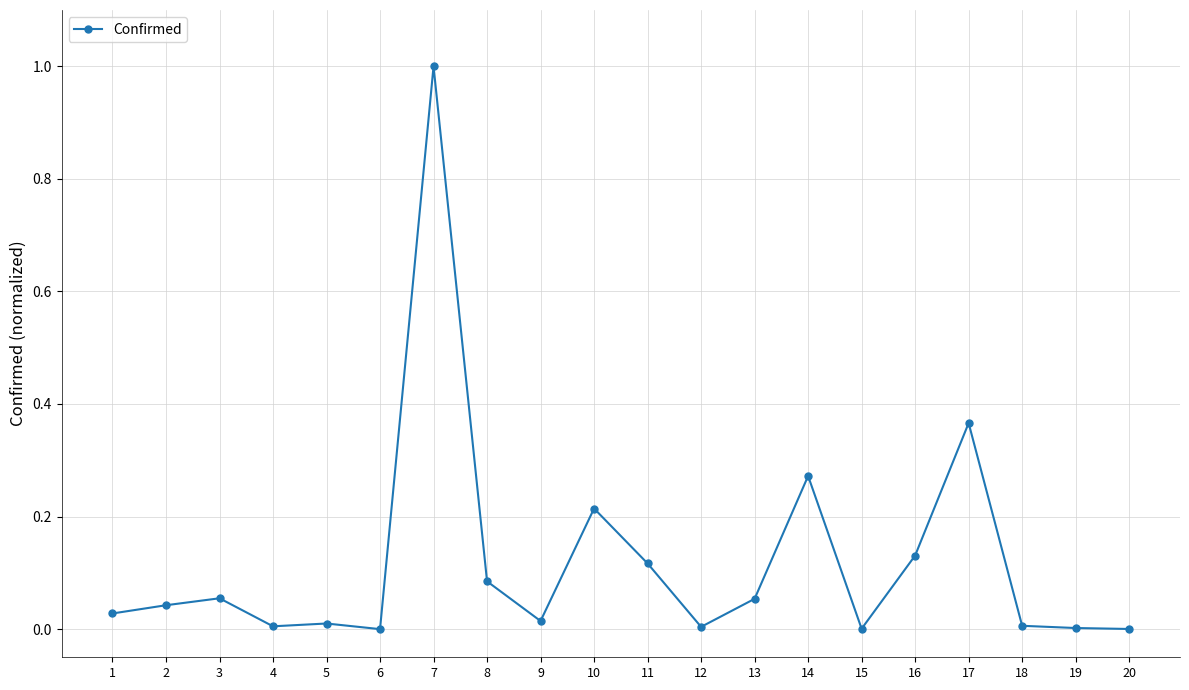

What is the maximum value shown in the chart?

1.0